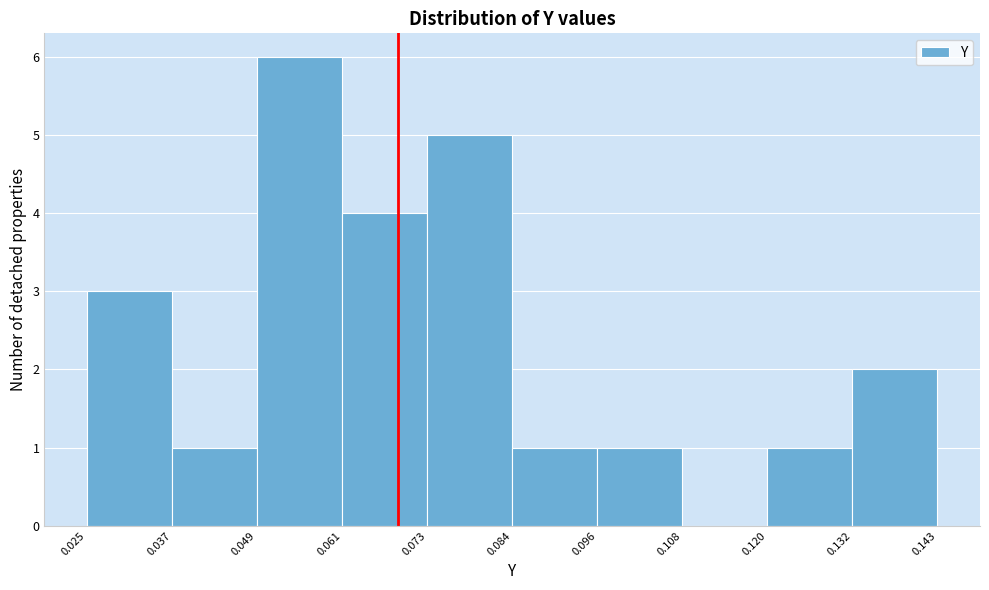

Reading left to right, transcribe this chart: for each bar, give the range it covers on the x-axis and its height. The values are not printed on the chart, so give them approximately, as read against the axis.

0.025 to 0.037: 3
0.037 to 0.049: 1
0.049 to 0.061: 6
0.061 to 0.073: 4
0.073 to 0.084: 5
0.084 to 0.096: 1
0.096 to 0.108: 1
0.108 to 0.120: 0
0.120 to 0.132: 1
0.132 to 0.143: 2